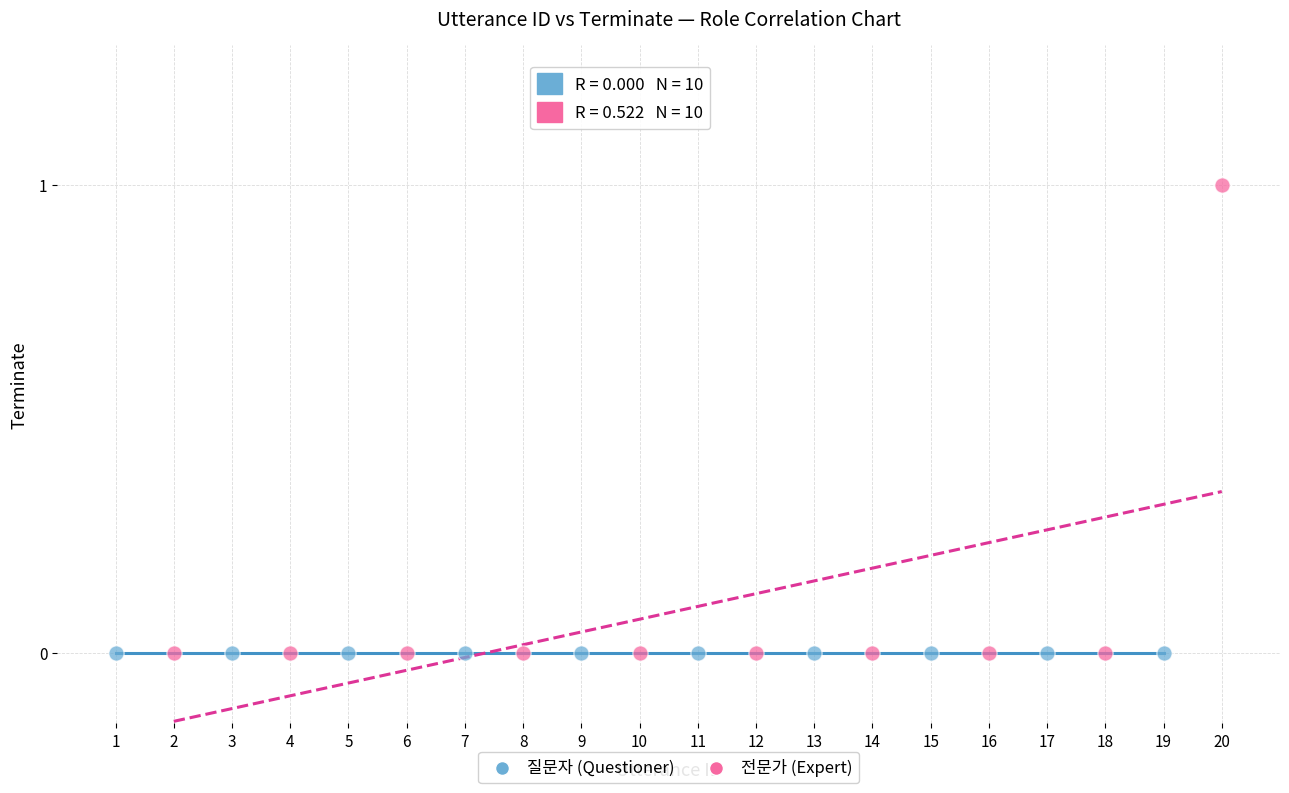

Which series contains the highest Y value?

전문가 (Expert)